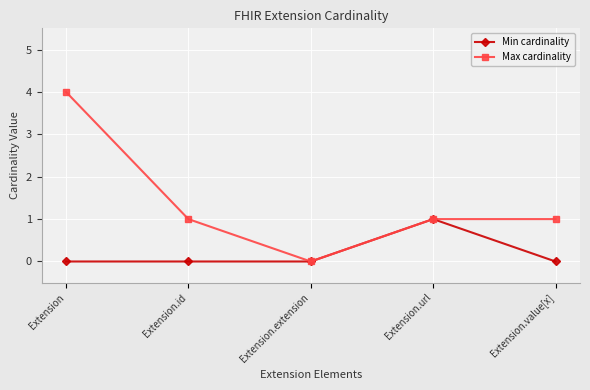

Reading left to right, what are all the values shown in this chart?

Min cardinality: 0	0	0	1	0
Max cardinality: 4	1	0	1	1